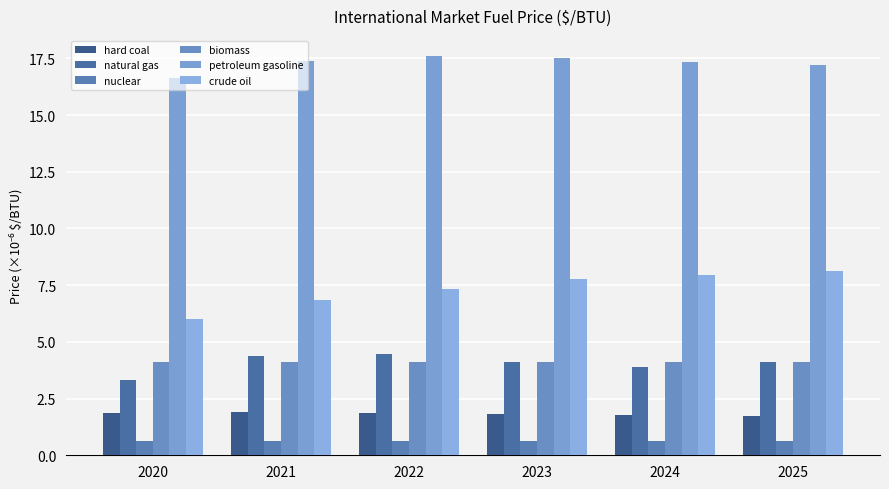

What is the greatest value displayed?

17.6